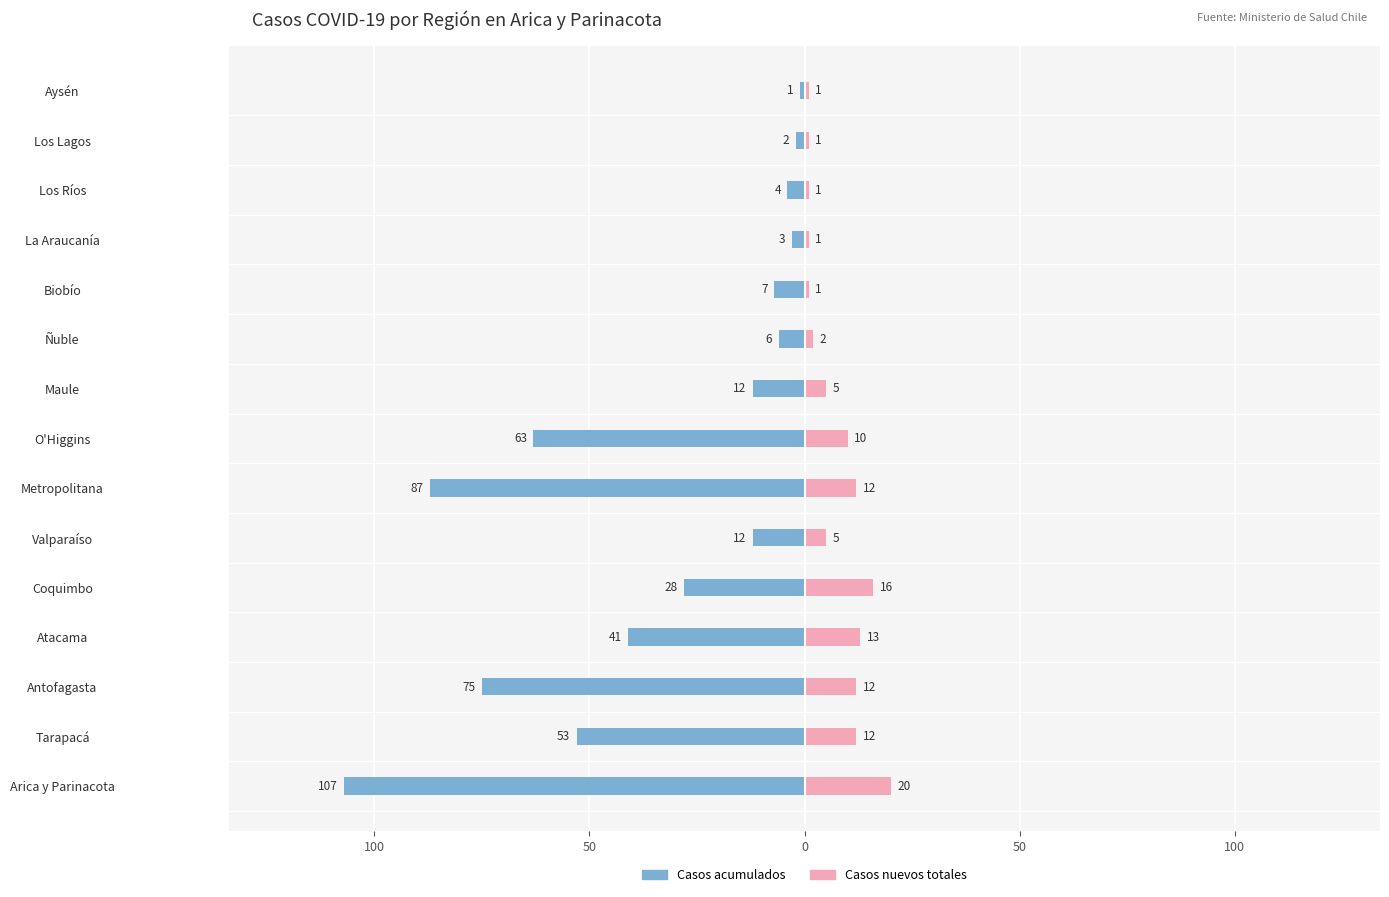

True or false: Casos acumulados has a value of -6 at Ñuble.

True